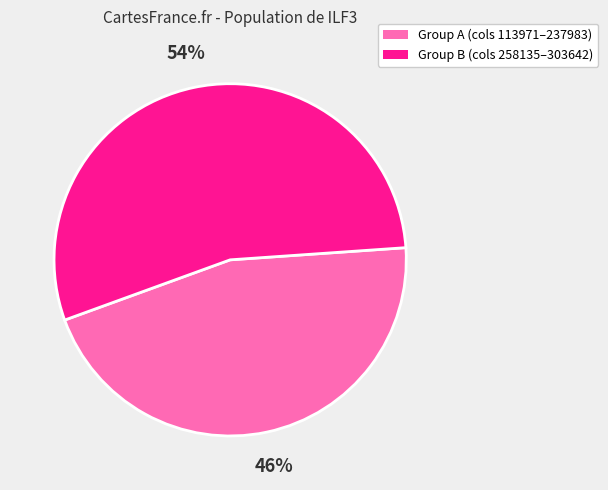

How many segments does this pie chart have?

2